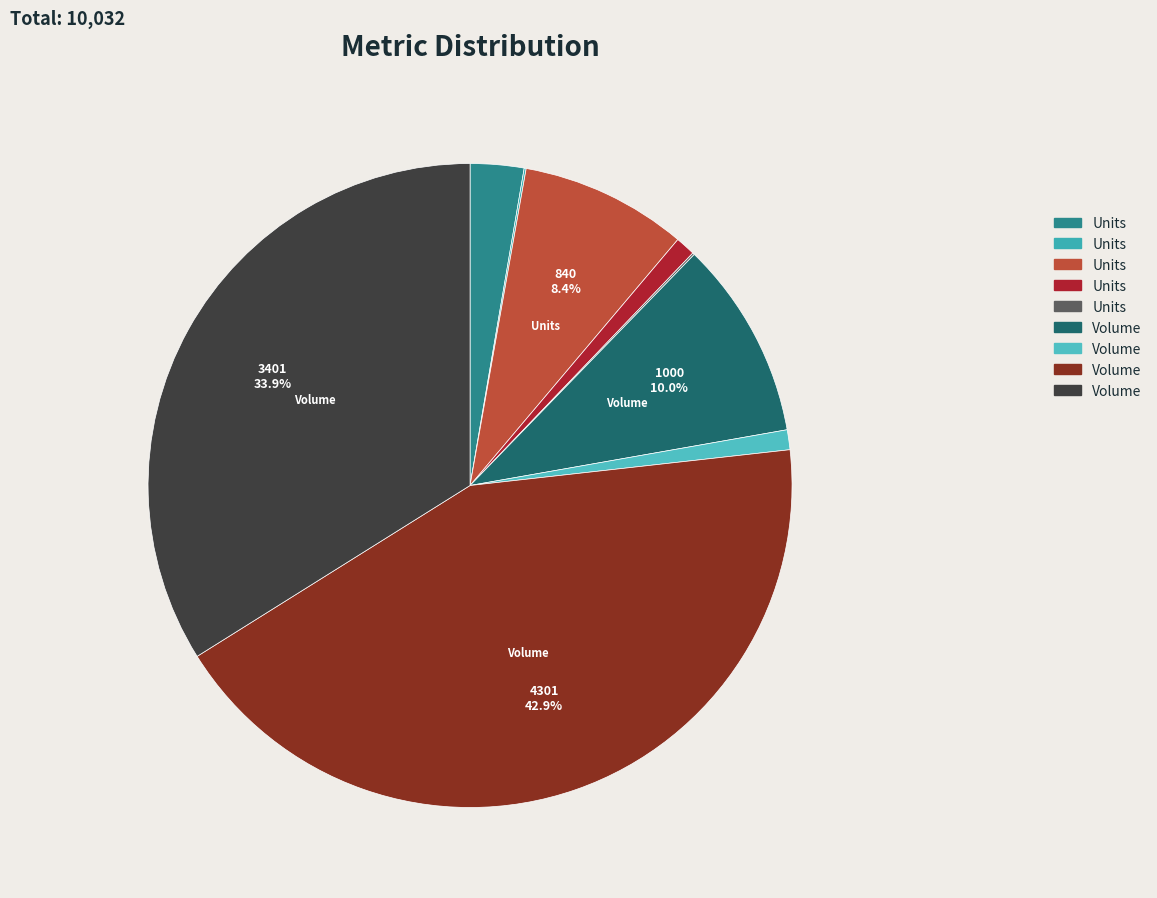

Is there a majority slice in this chart?

No